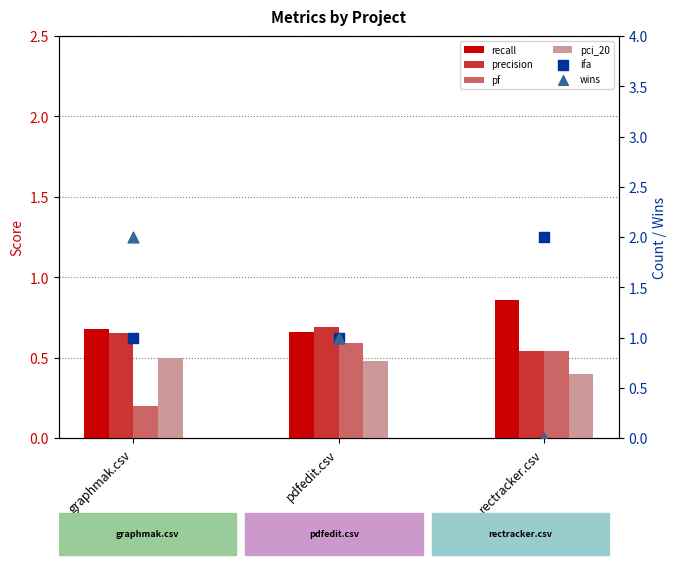

What is the total value across all series at rectracker.csv?

4.3